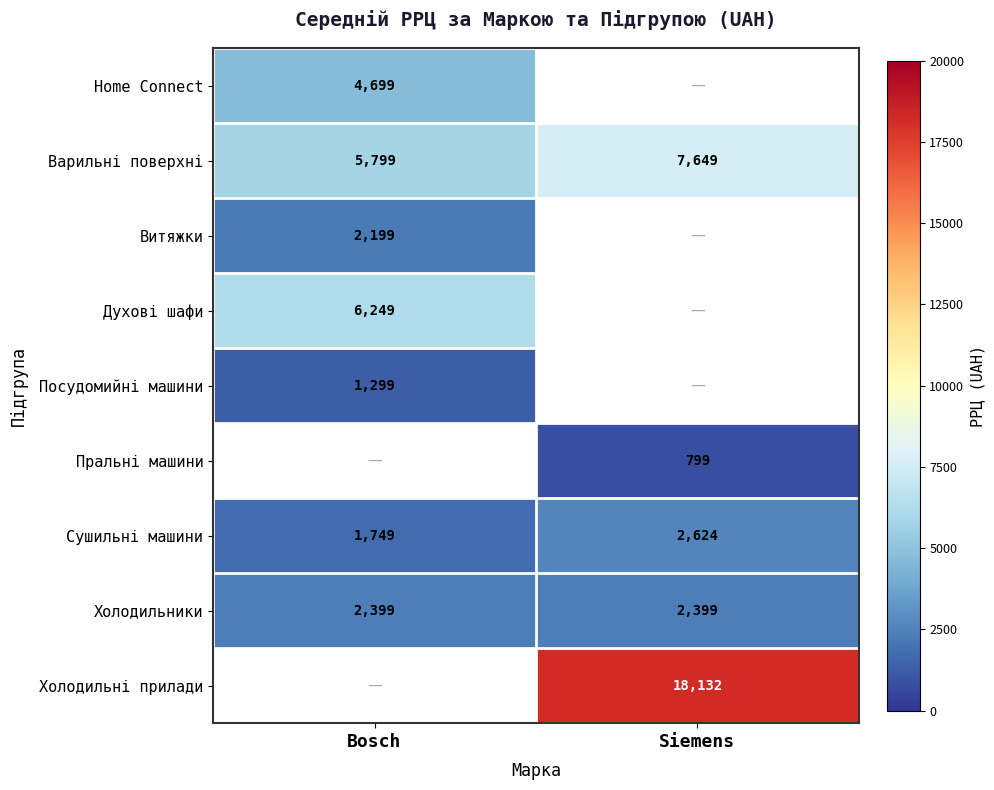

Is the value of Витяжки at Bosch greater than the value of Сушильні машини at Siemens?

No